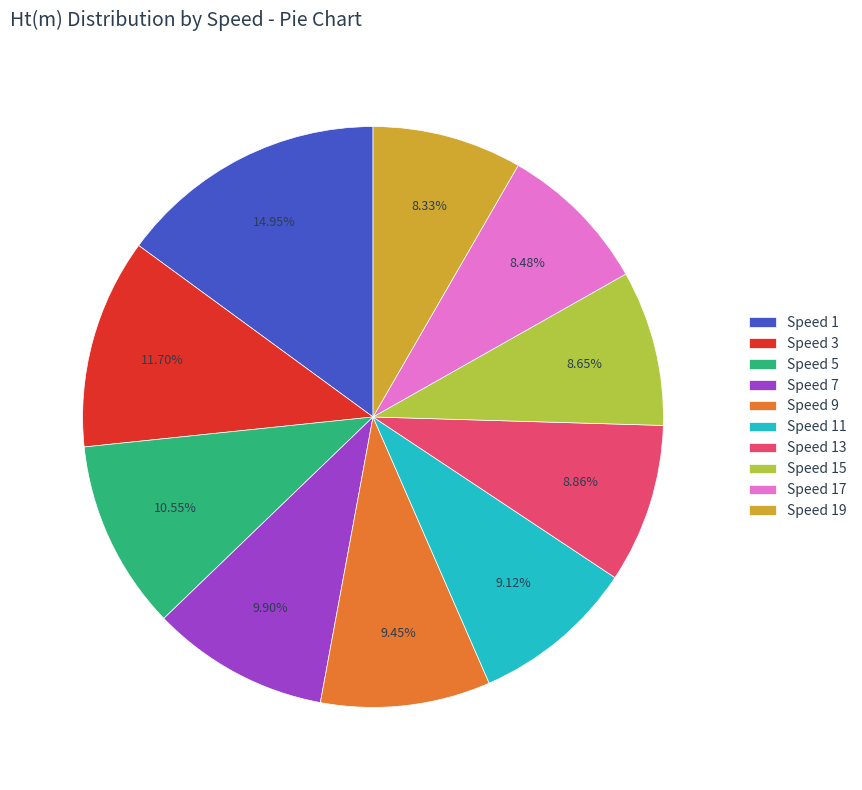

Is there any slice that represents more than half of the pie?

No